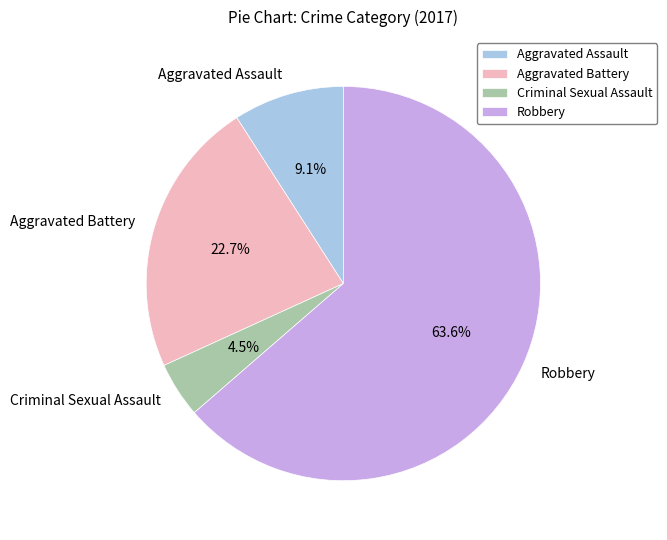

Rank the categories by value from lowest to highest.

Criminal Sexual Assault, Aggravated Assault, Aggravated Battery, Robbery